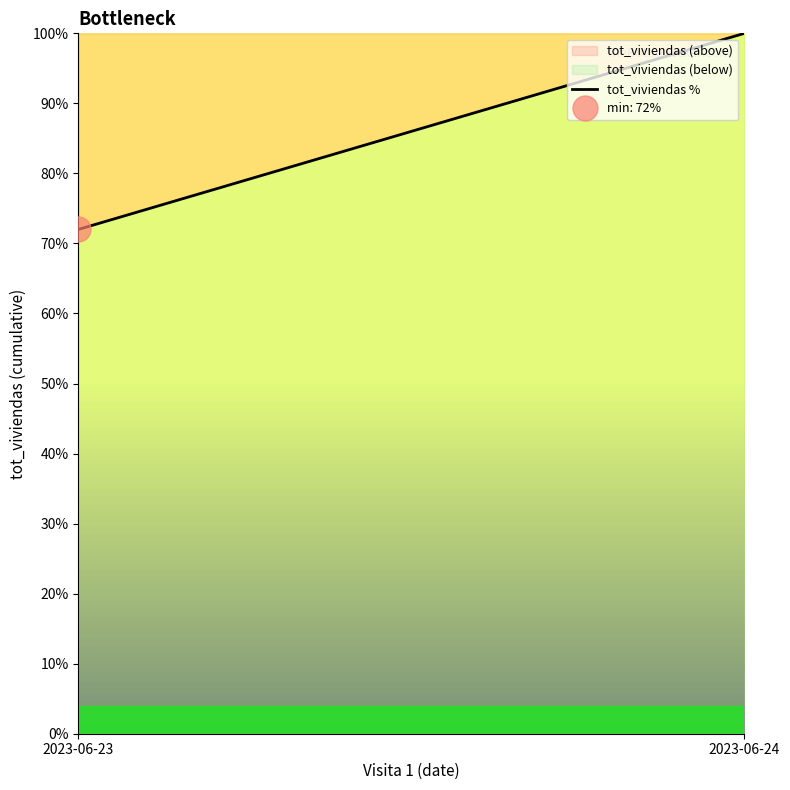

How many data points are less than 100?

1